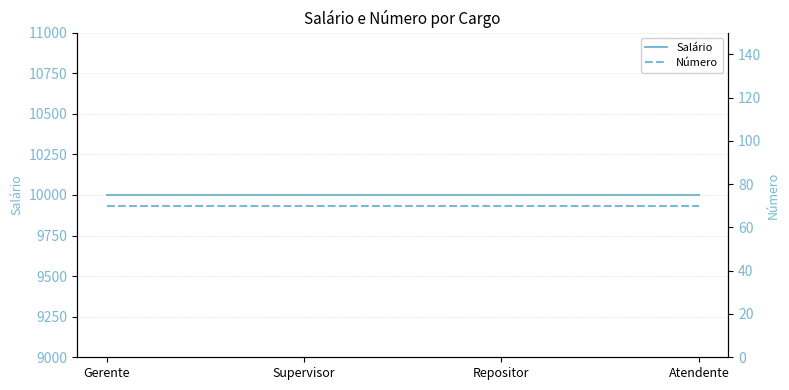

What is the difference between the highest and lowest values at Supervisor?

9930